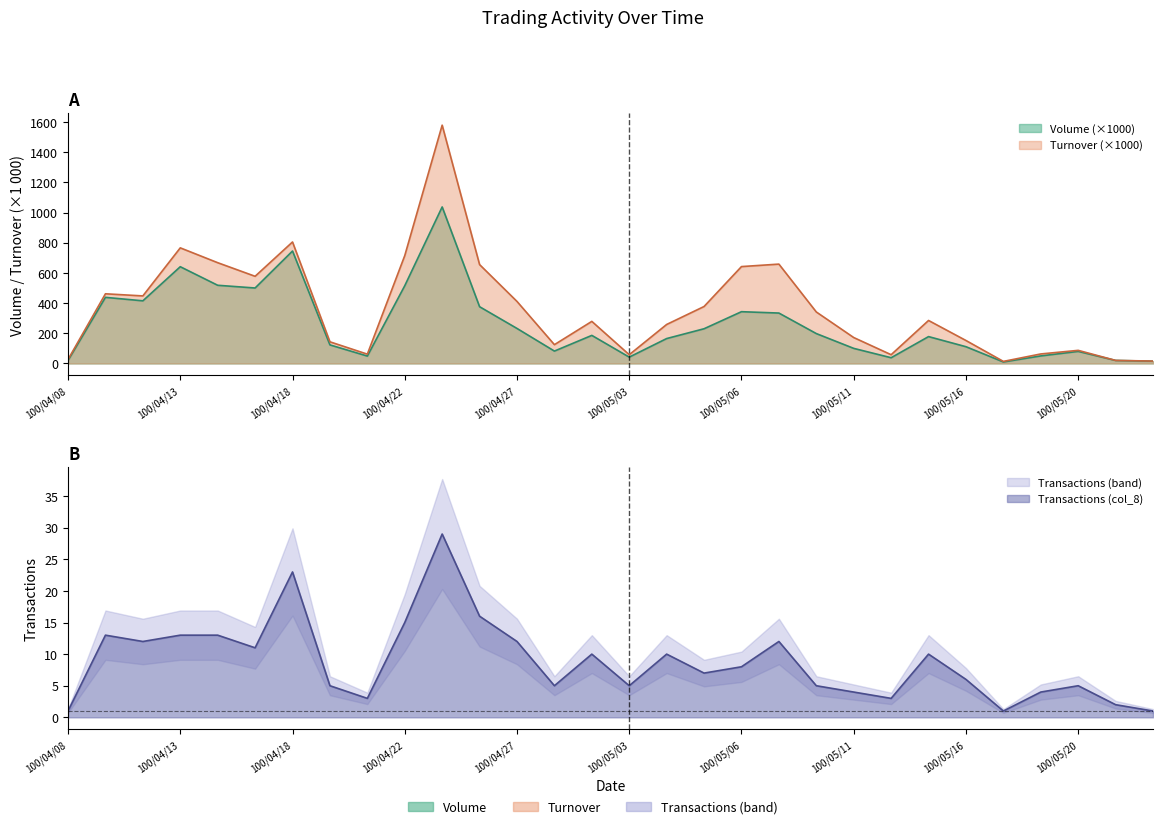

How many values in the Turnover (col_2) series are below 284?

15